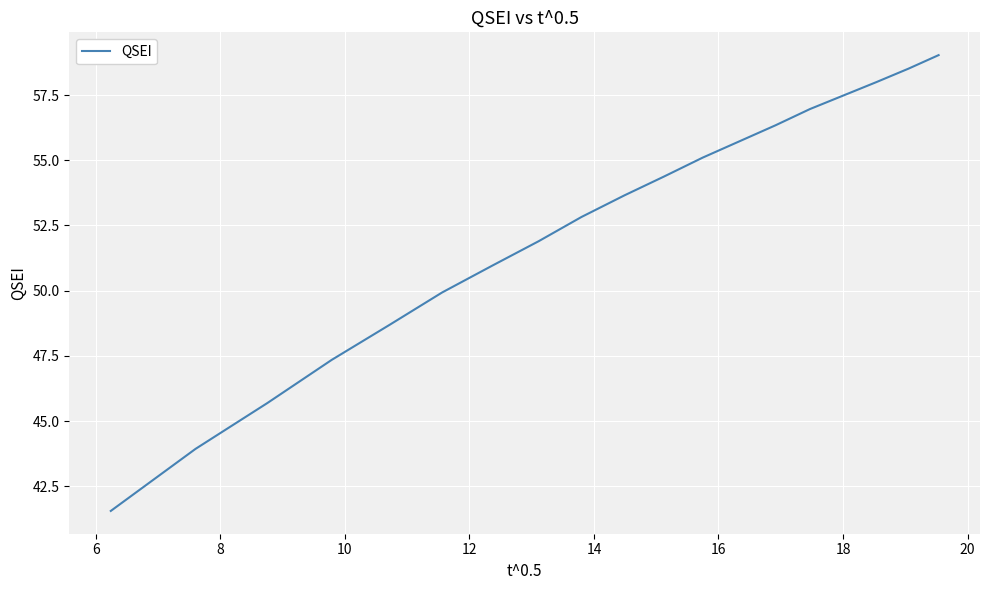

What is the smallest value displayed?

41.6